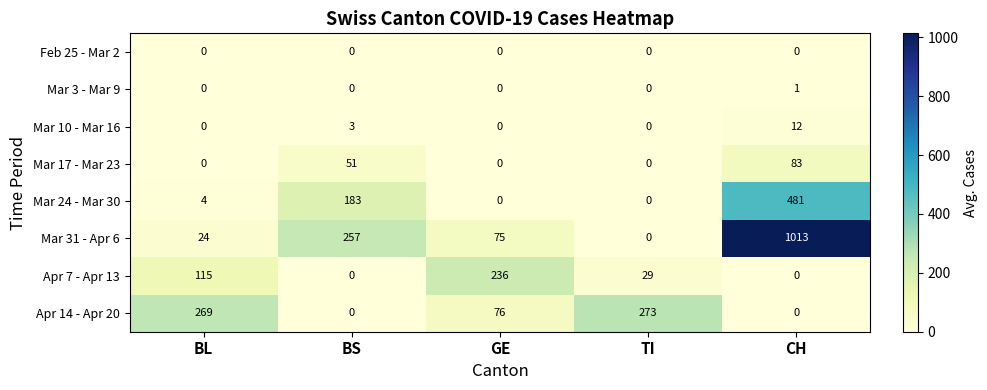

How many categories are shown in the chart?

5